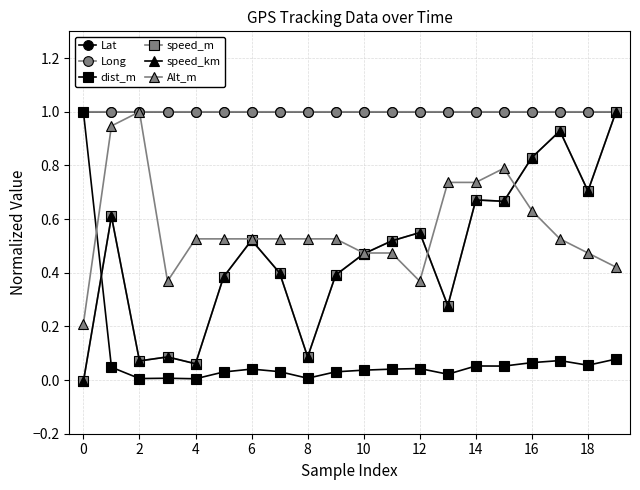

The Alt_m series shows 0.8 at 18. True or false?

False